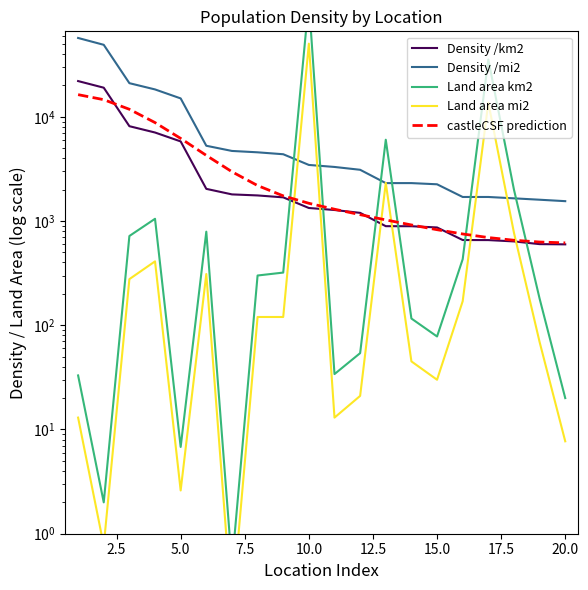

What is the value of the Density /mi2 point at the 14th from the left?

2310.0